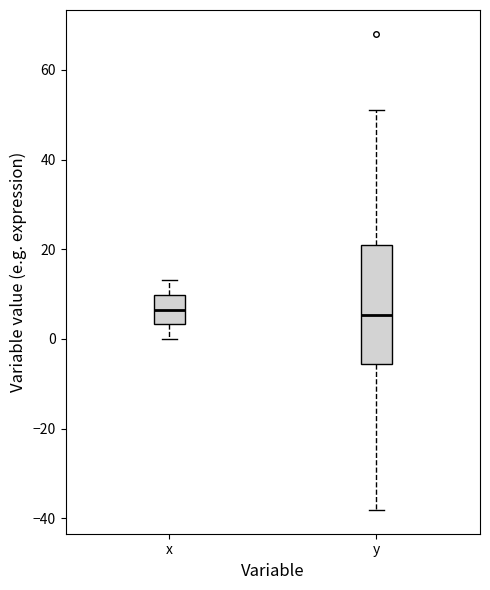

Reading left to right, read every box against the y-axis: the position of its median line, the range the box covers, and the ends of its whiskers. The values are not printed on the chart, so give them approximately, as read against the axis.

x: median 6, box 4 to 10, whiskers 0 to 14
y: median 6, box -6 to 20, whiskers -38 to 52